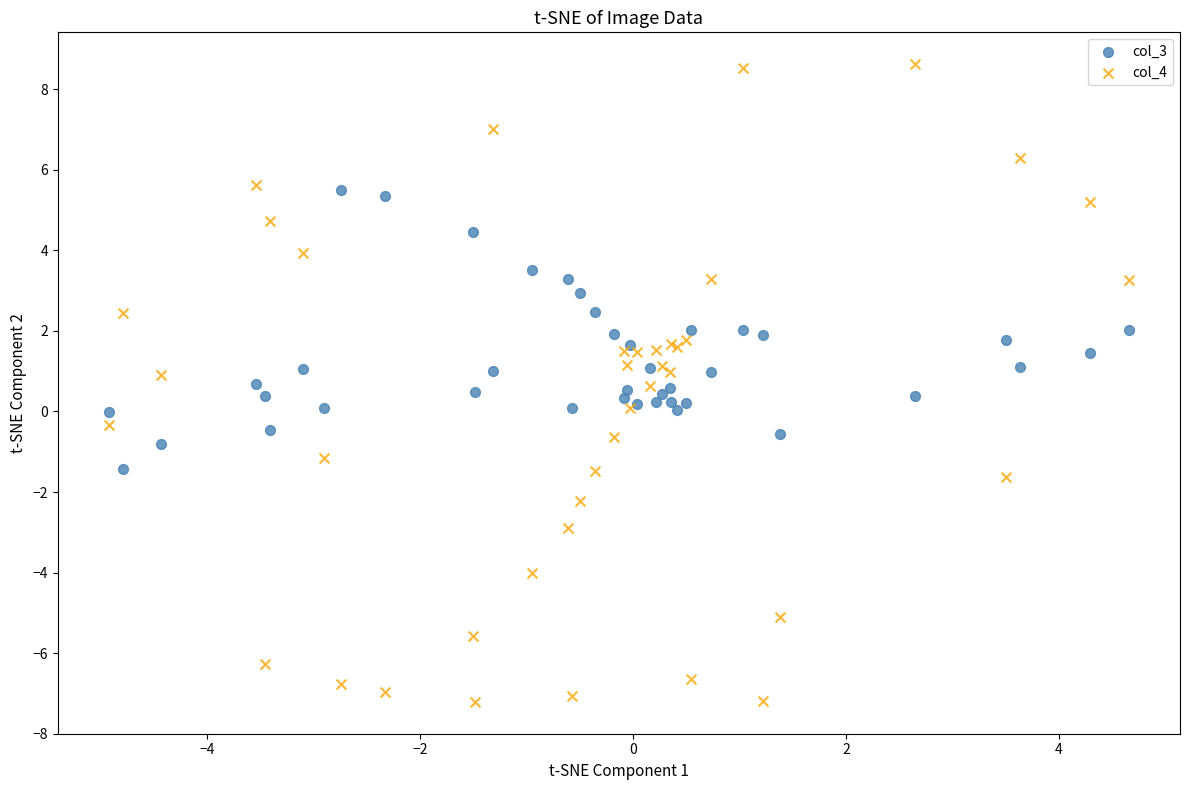

What is the X range (max minus min) for the scatter plot?

9.6